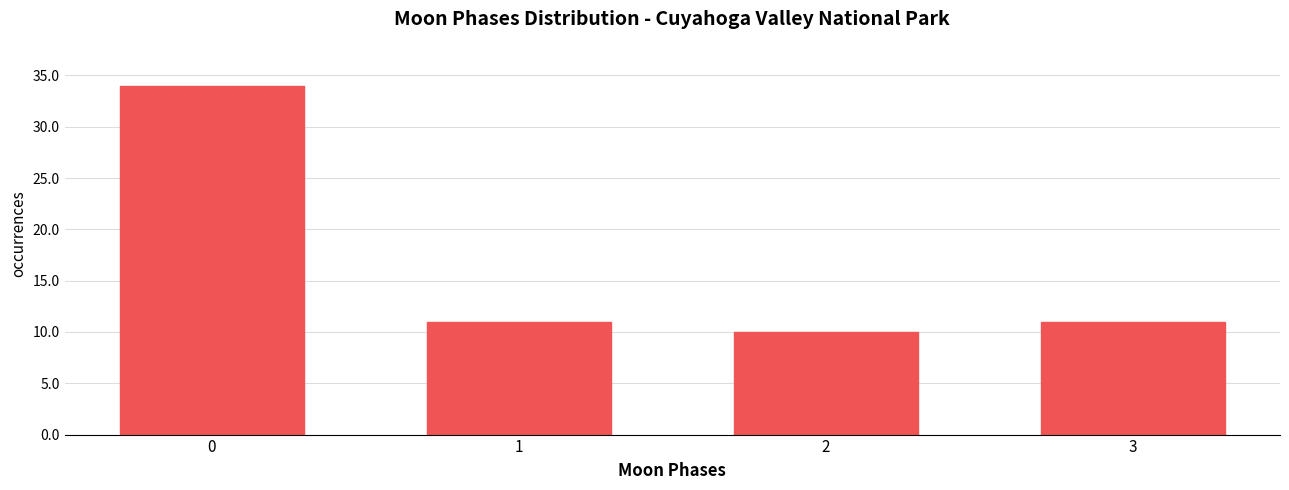

Reading left to right, extract all data points from this chart.

0=34	1=11	2=10	3=11